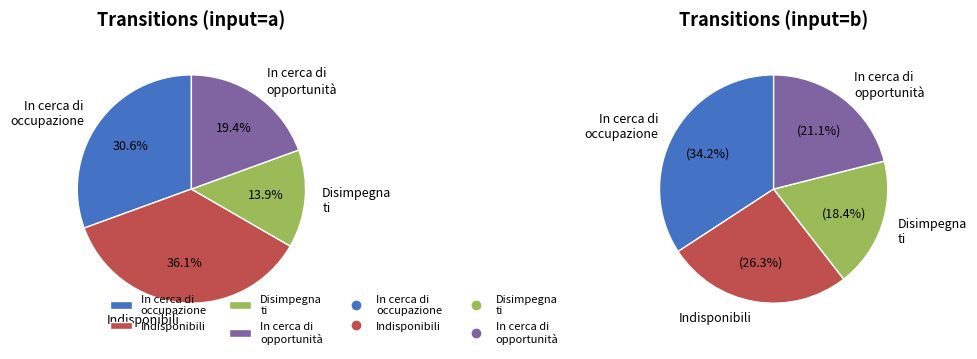

Does any single category account for the majority?

No